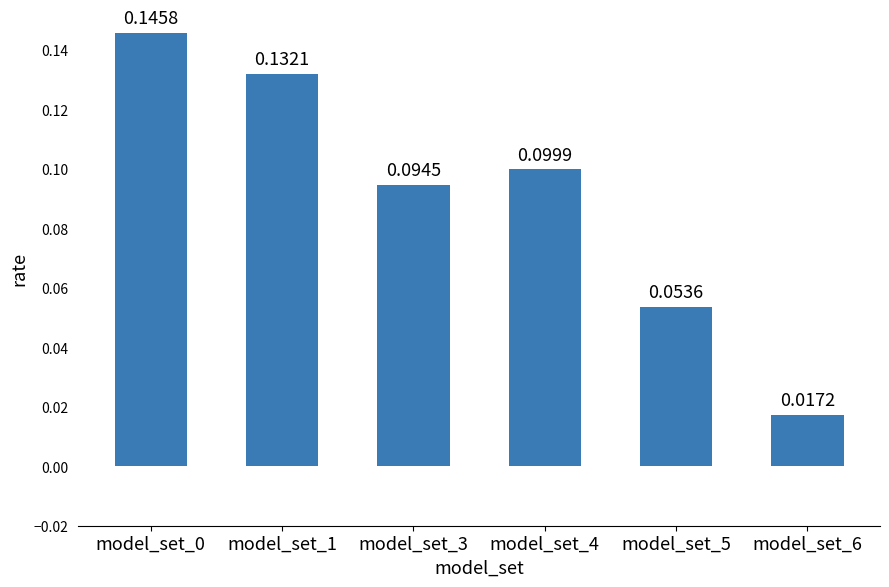

What is the change in value from model_set_4 to model_set_6?

-0.1